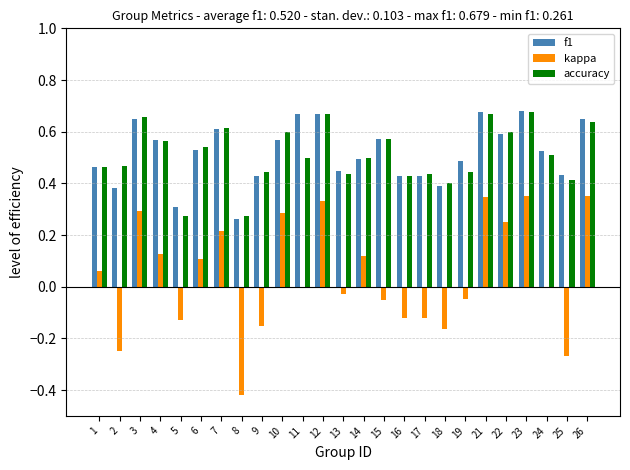

What are all the series names shown in the legend?

f1, kappa, accuracy